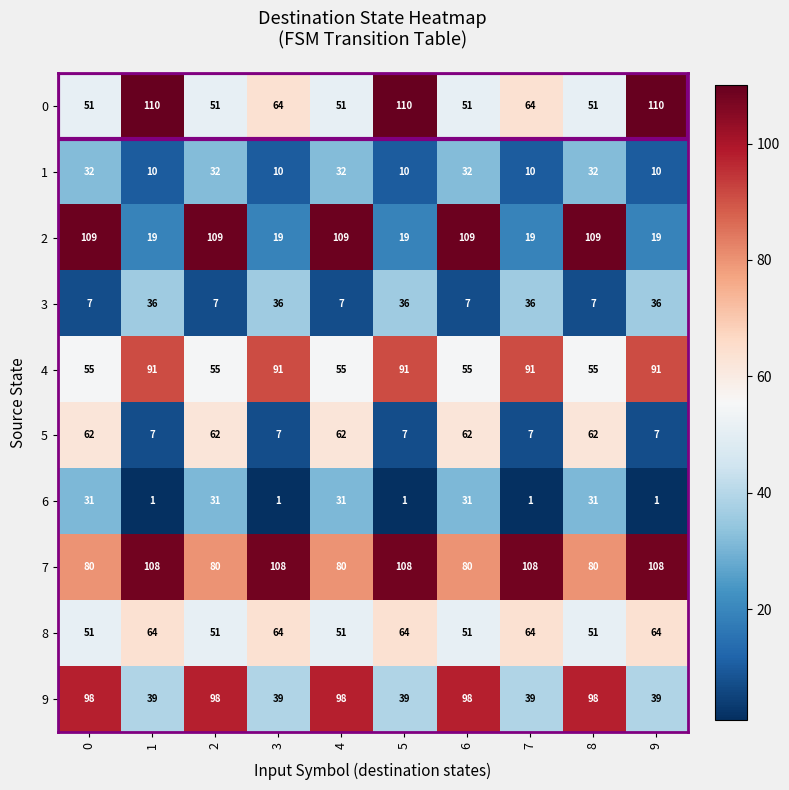

List the series in order of their peak value, highest first.

0, 2, 7, 9, 4, 8, 5, 3, 1, 6